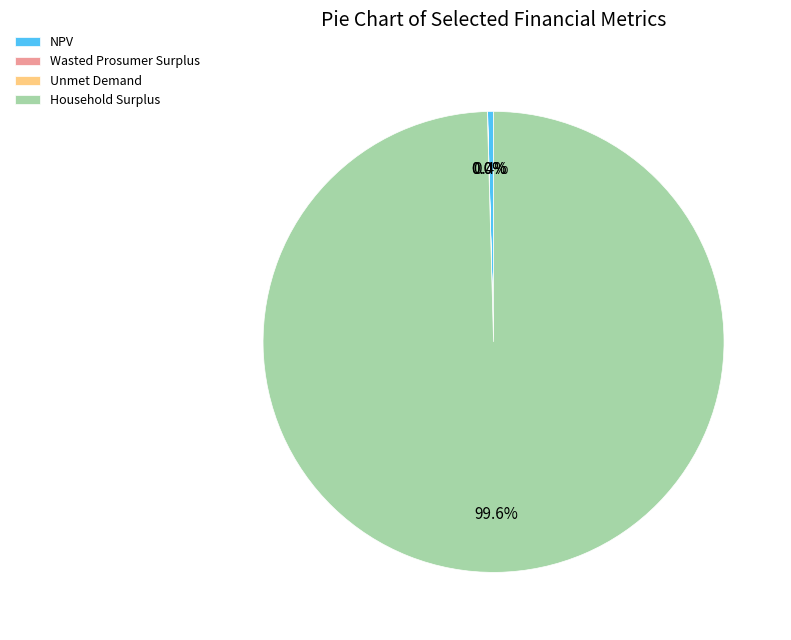

What is the majority slice?

Household Surplus